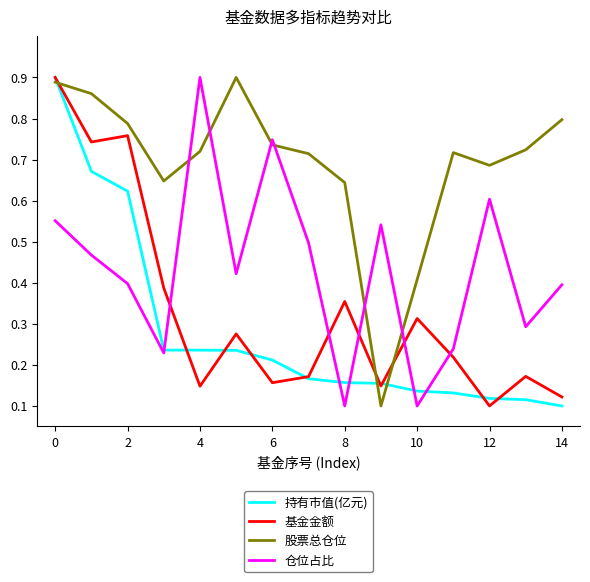

True or false: 仓位占比 and 基金金额 cross at least once.

True